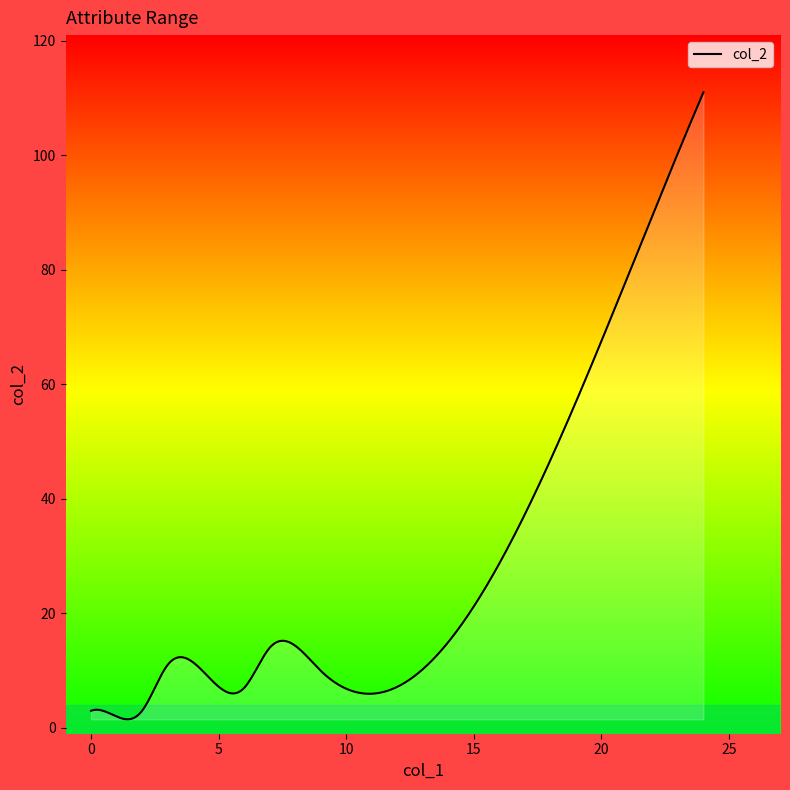

What is the maximum value shown in the chart?

111.0